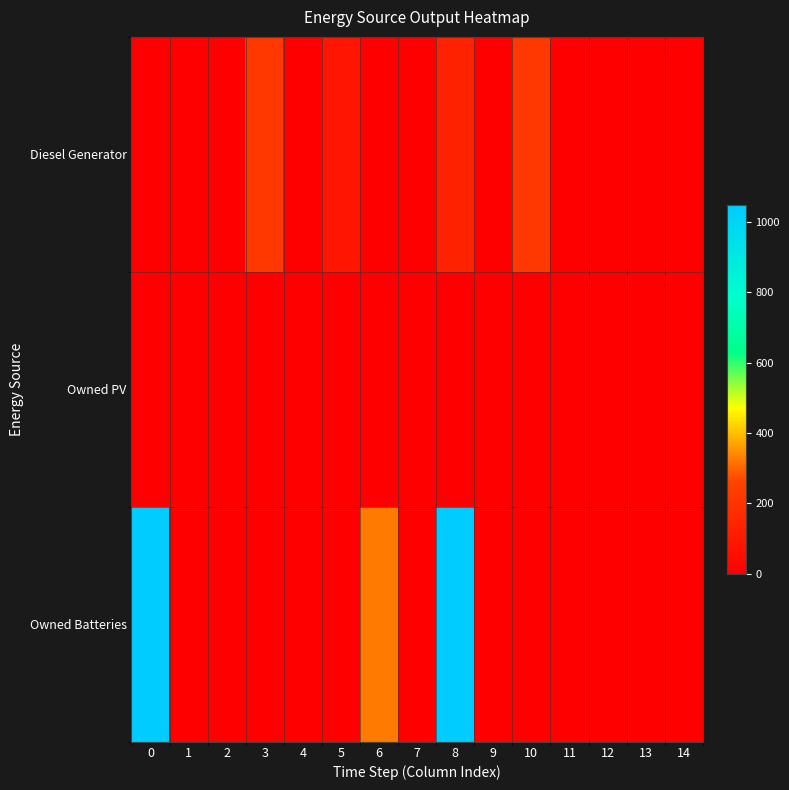

At how many categories does at least one series exceed 415?

2